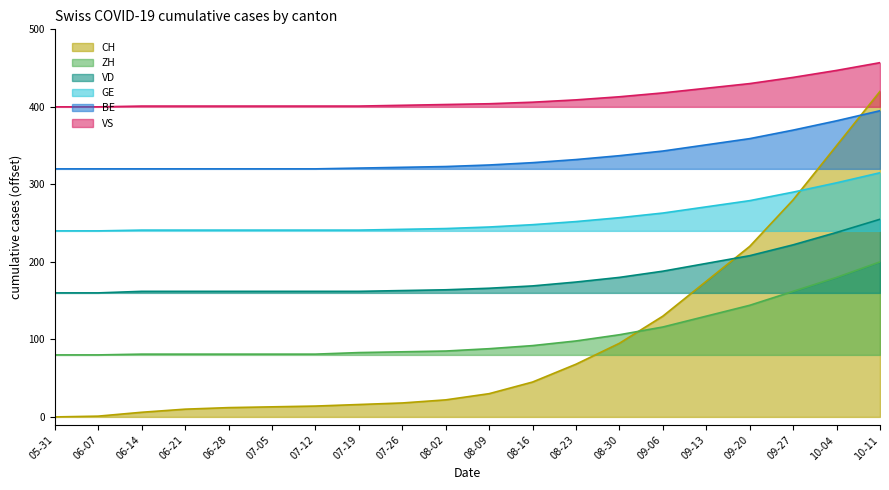

What is the average value of the GE series?

257